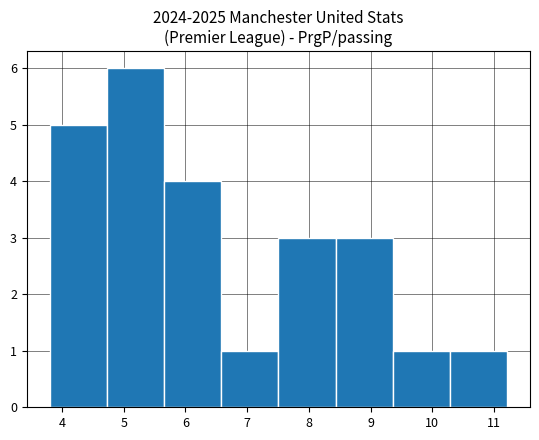

Which range on the x-axis has the tallest bar?

4.7 to 5.7